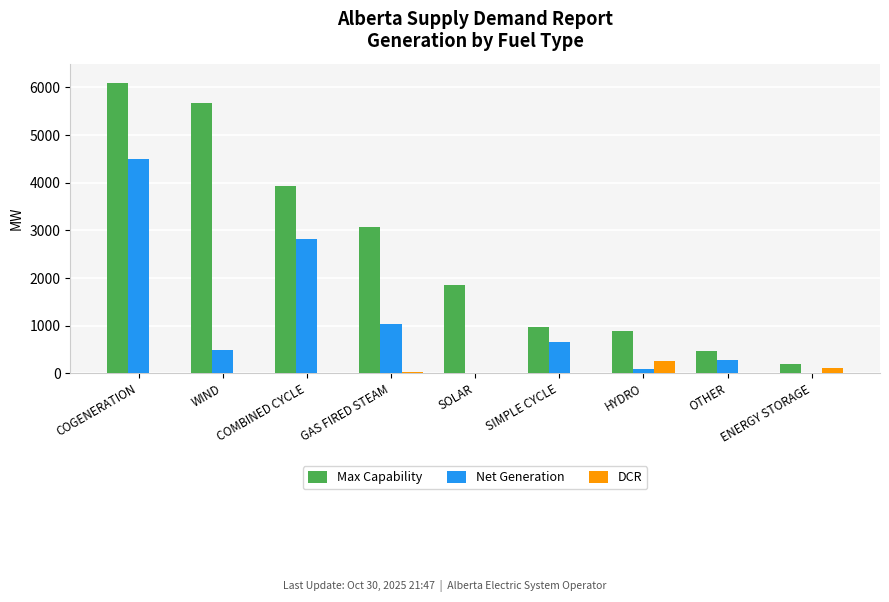

Is it true that Net Generation equals 6427 at COGENERATION?

False